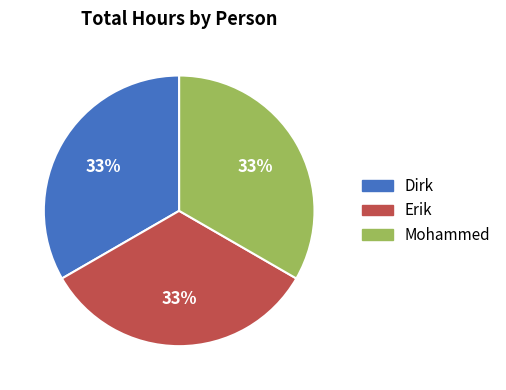

How many segments does this pie chart have?

3